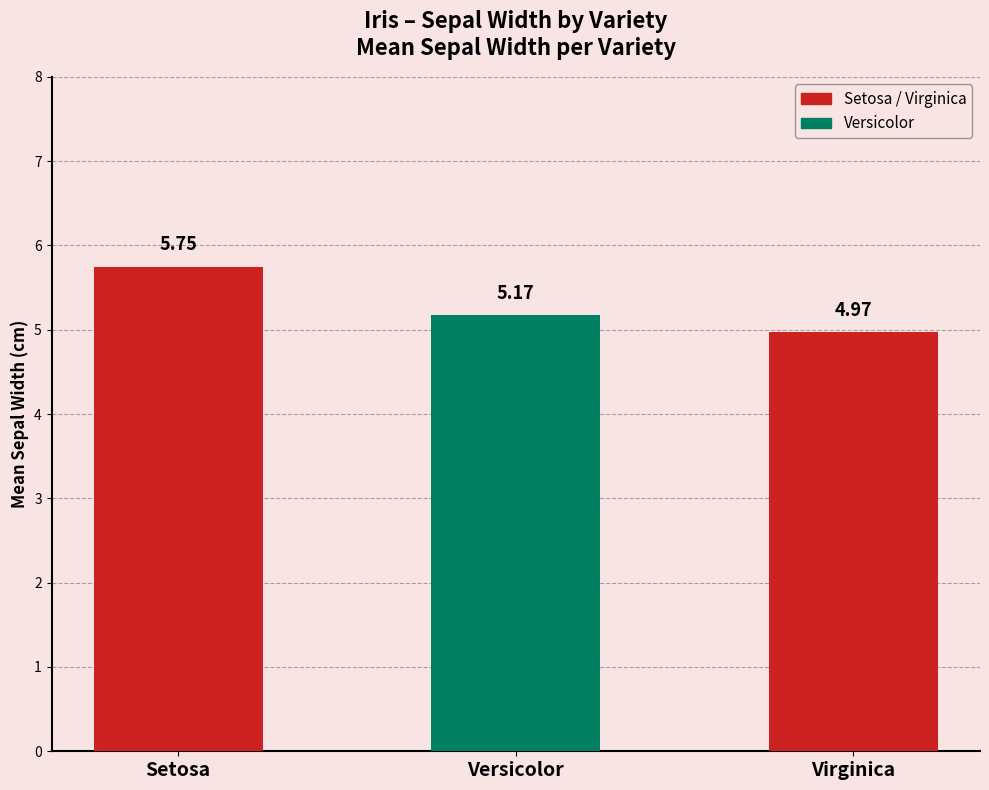

Rank the categories by value from highest to lowest.

Setosa, Versicolor, Virginica